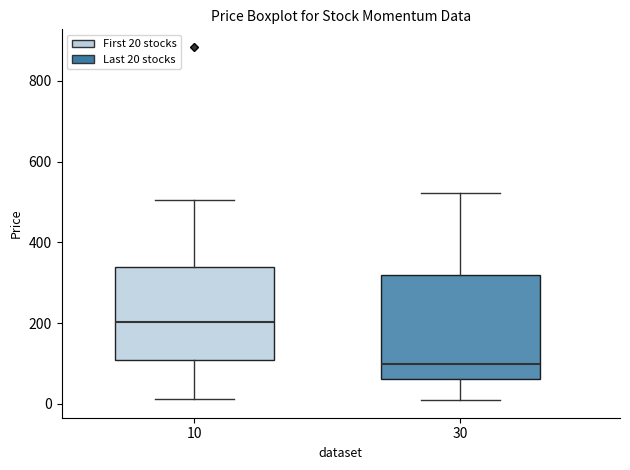

Reading left to right, transcribe this box plot: for each box, give where its median line is, the range the box spans, and where its two whiskers end, as read against the y-axis. The values are not printed on the chart, so give them approximately, as read against the axis.

10: median 200, box 100 to 340, whiskers 20 to 500
30: median 100, box 60 to 320, whiskers 0 to 520